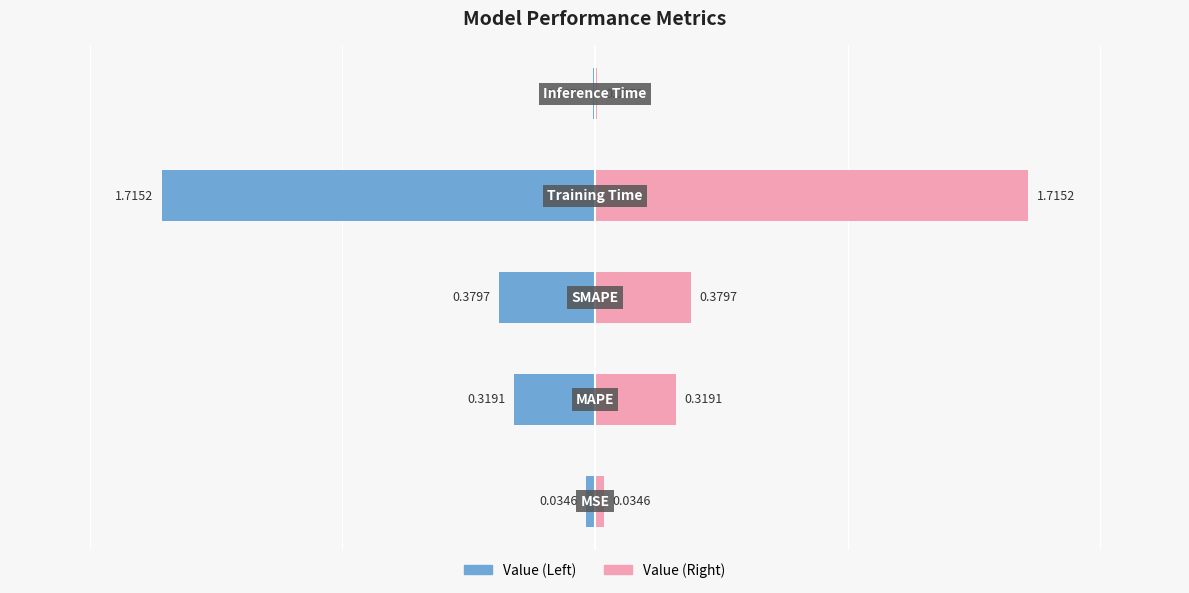

True or false: Value (Right) has a value of 0.0 at 0.

True